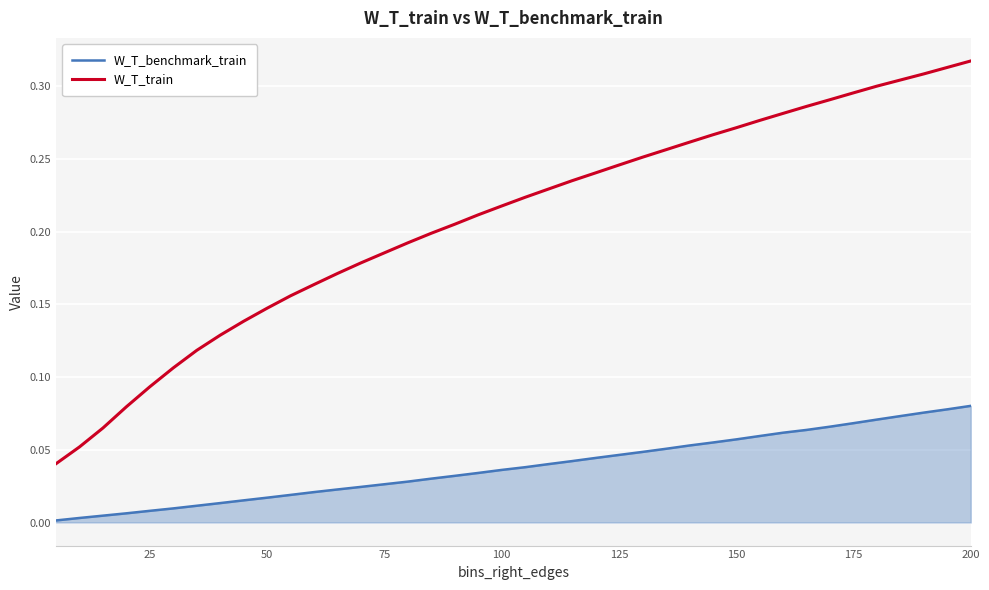

Which series has the widest spread of values?

W_T_train